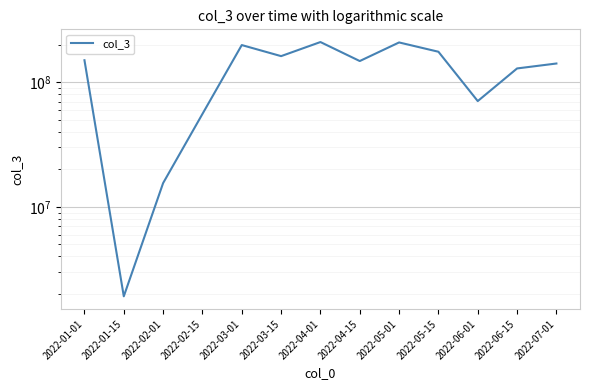

Approximately how many times larger is the value at 2022-02-01 compared to 2022-03-01?

0.1